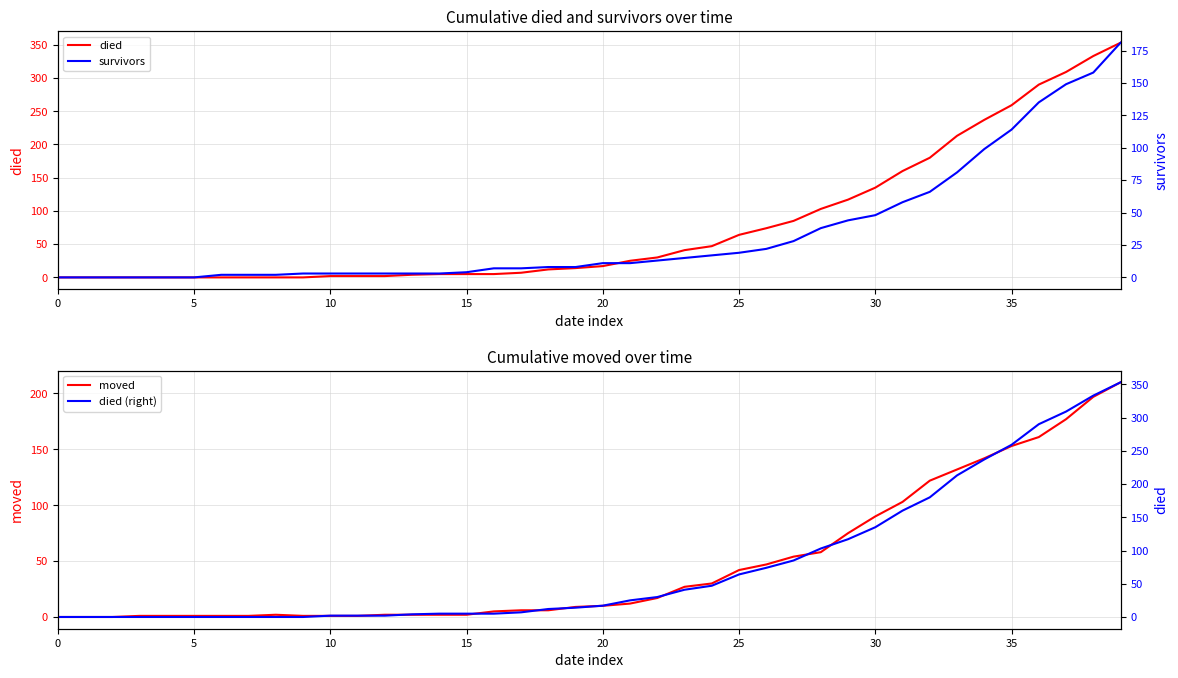

Does the chart have visible grid lines?

Yes